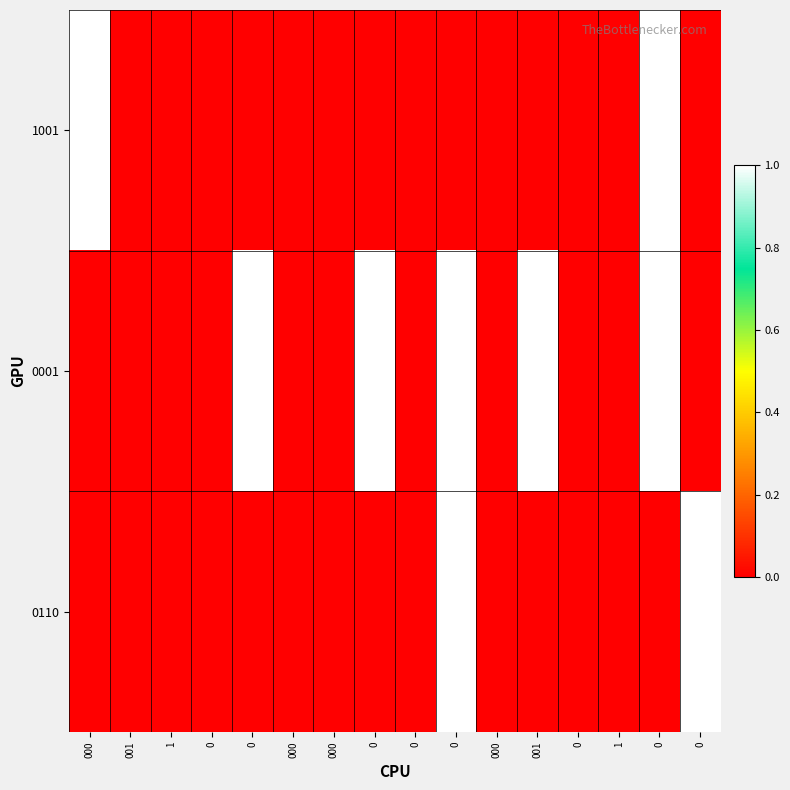

At how many categories does at least one series exceed 0?

7